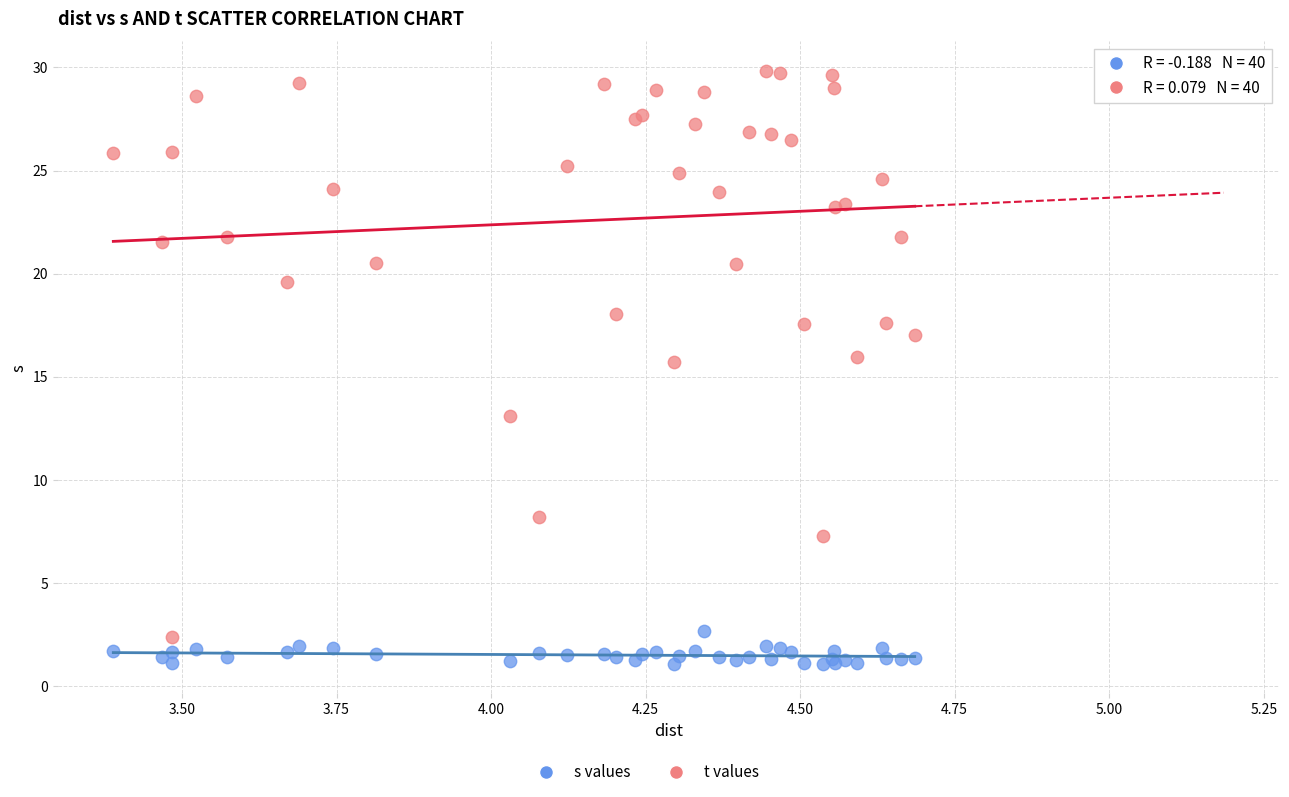

Which series contains the highest Y value?

t values